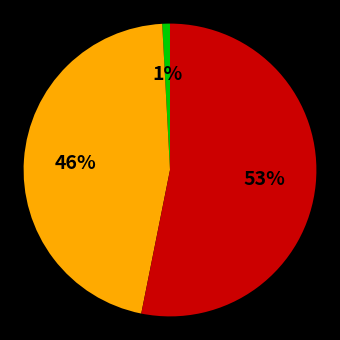

To the nearest percent, what is the average slice percentage?

33%